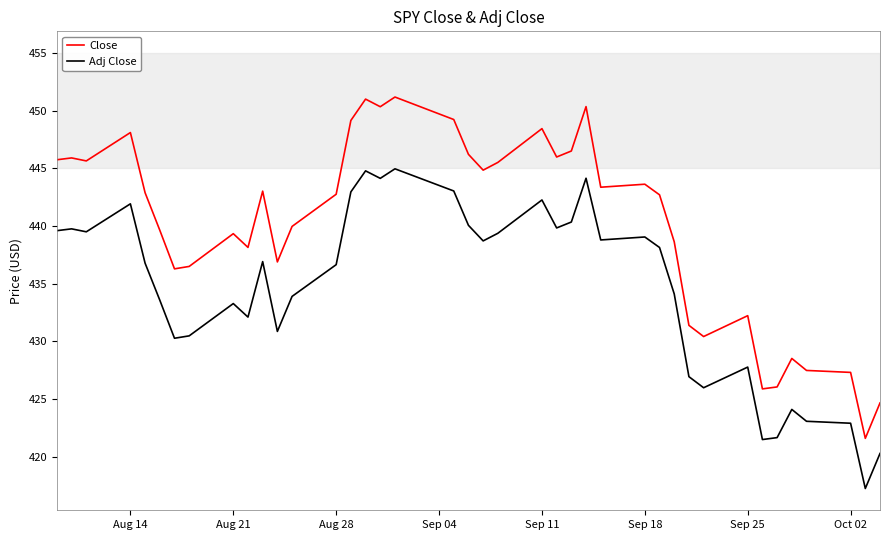

True or false: Adj Close and Close intersect in this chart.

False